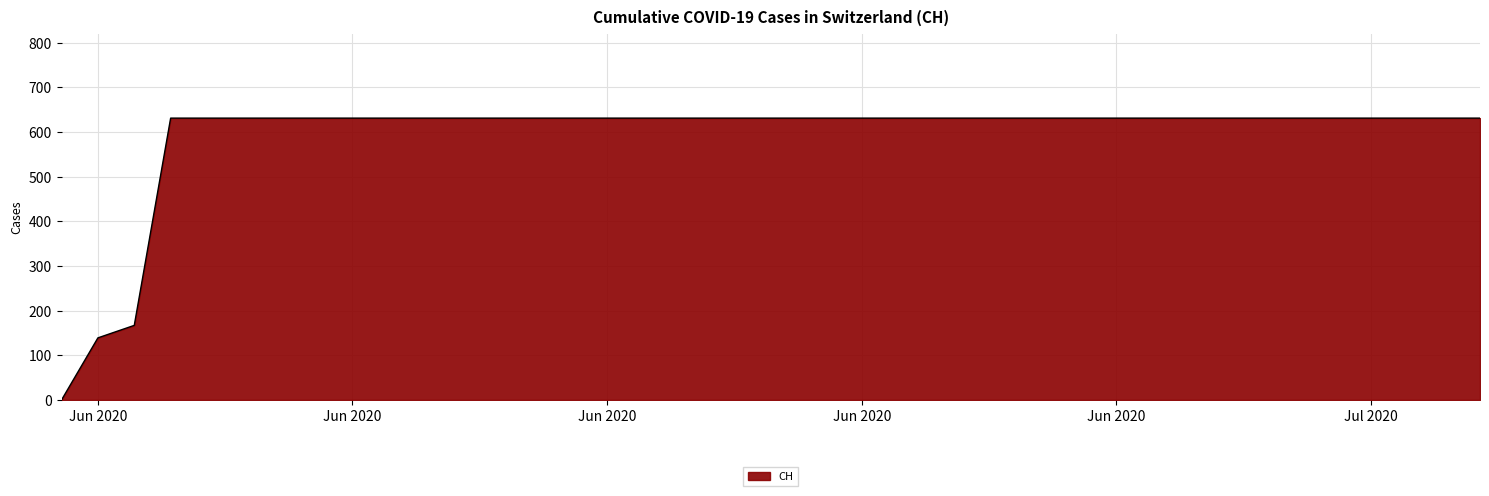

What is the difference between the maximum and minimum values?

631